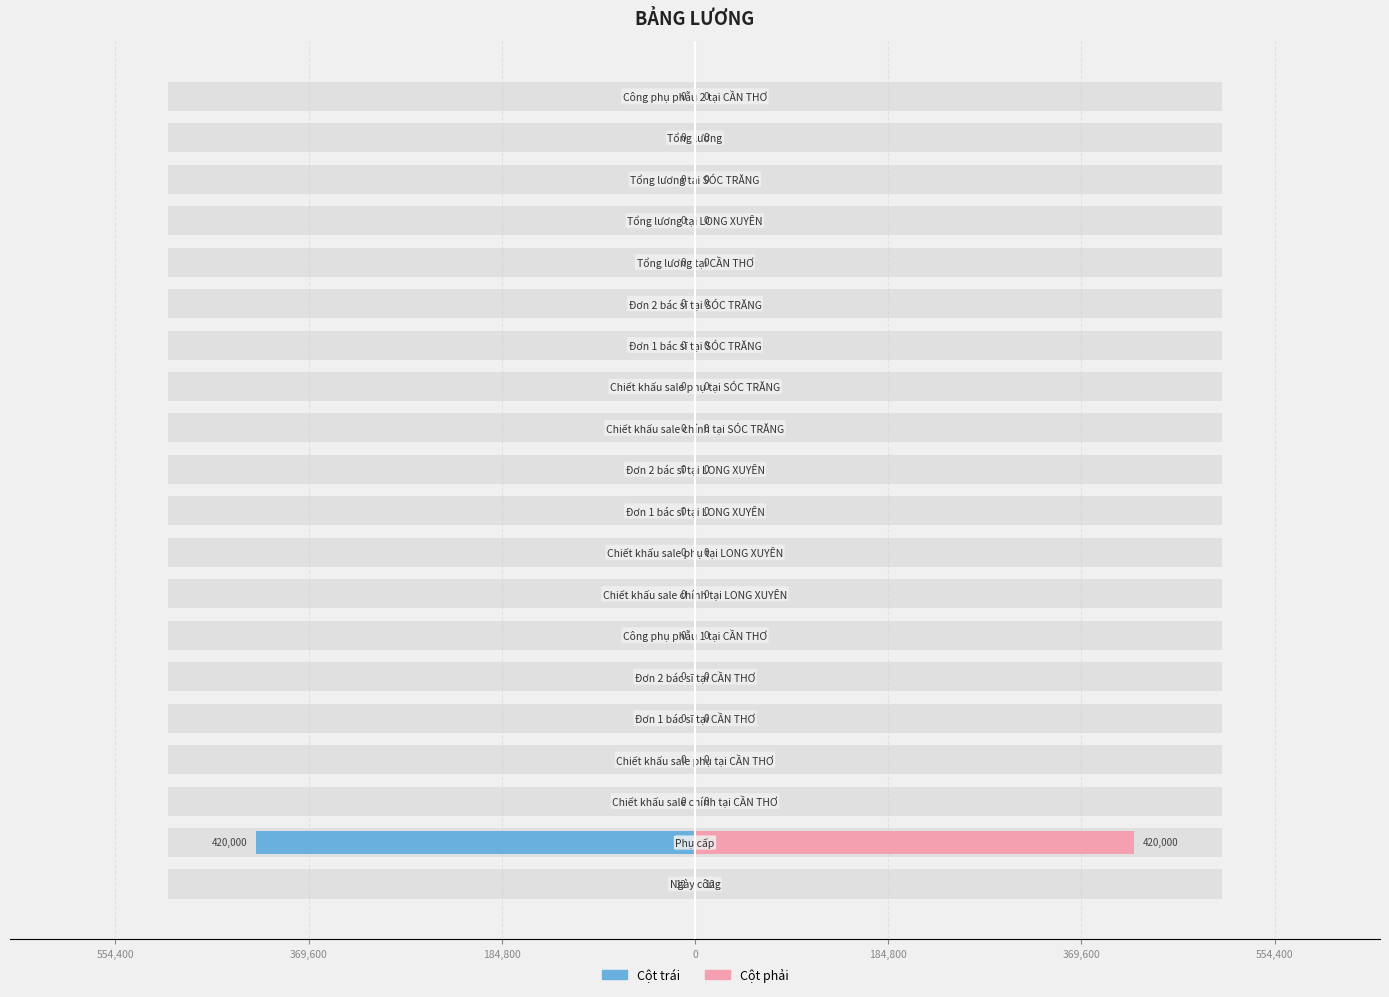

Rank the series by their maximum value, from highest to lowest.

Giá trị (Phải), Giá trị (Trái)